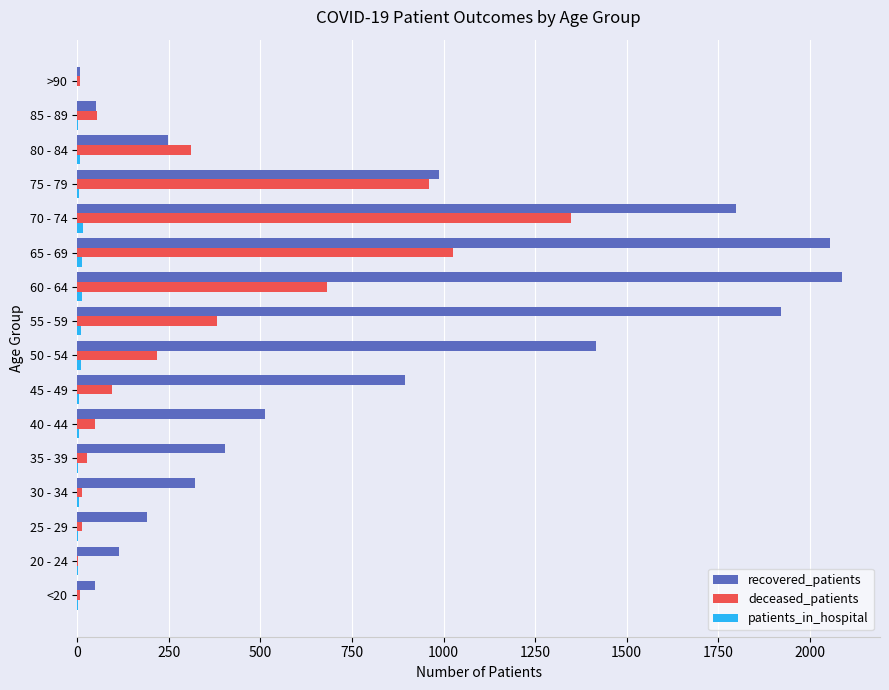

Which series has the largest range (max minus min)?

recovered_patients